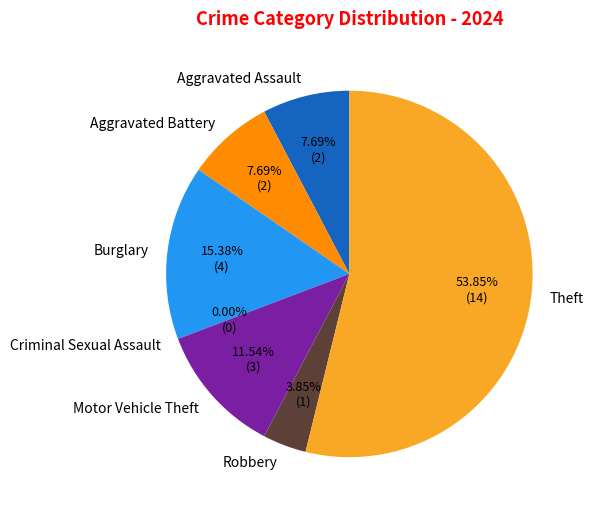

The Burglary slice represents 25% of the pie. True or false?

False